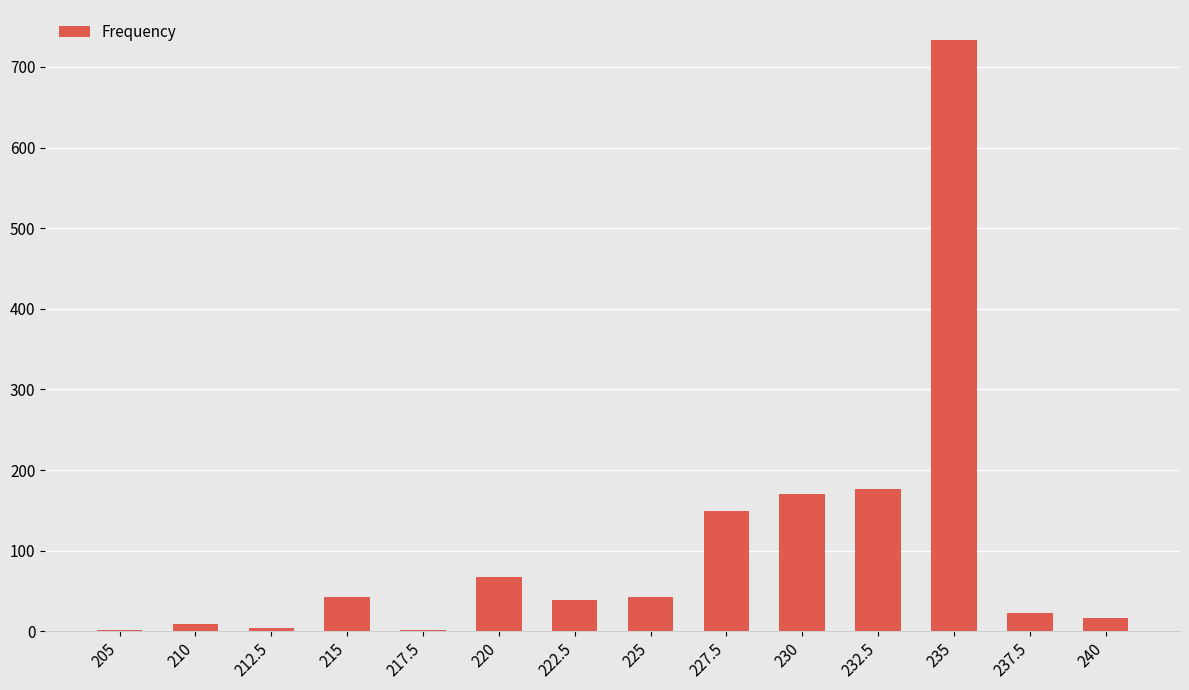

The chart shows a value of 39 at 222.5. True or false?

True